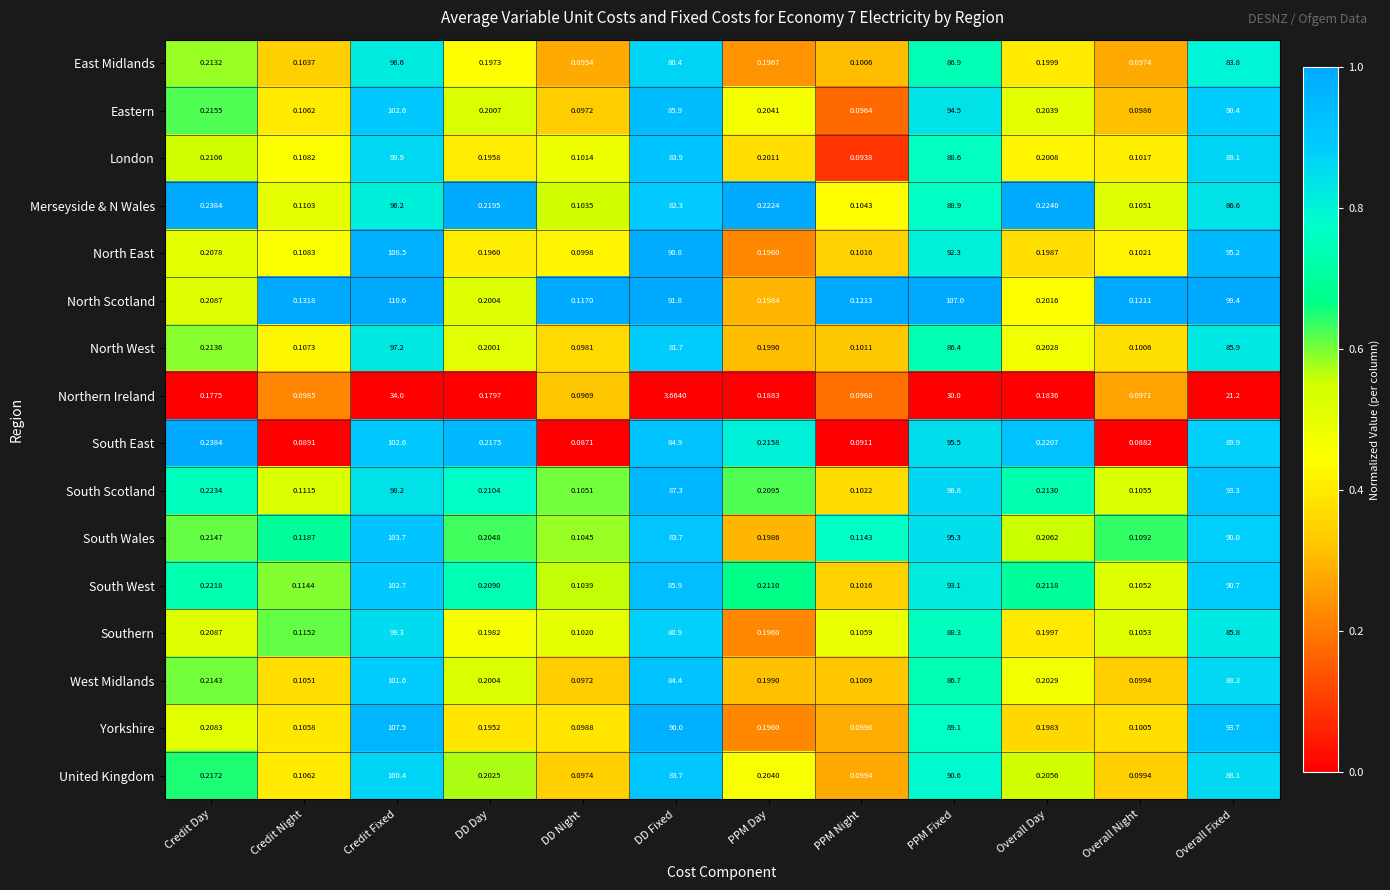

Count the number of categories in the chart.

12